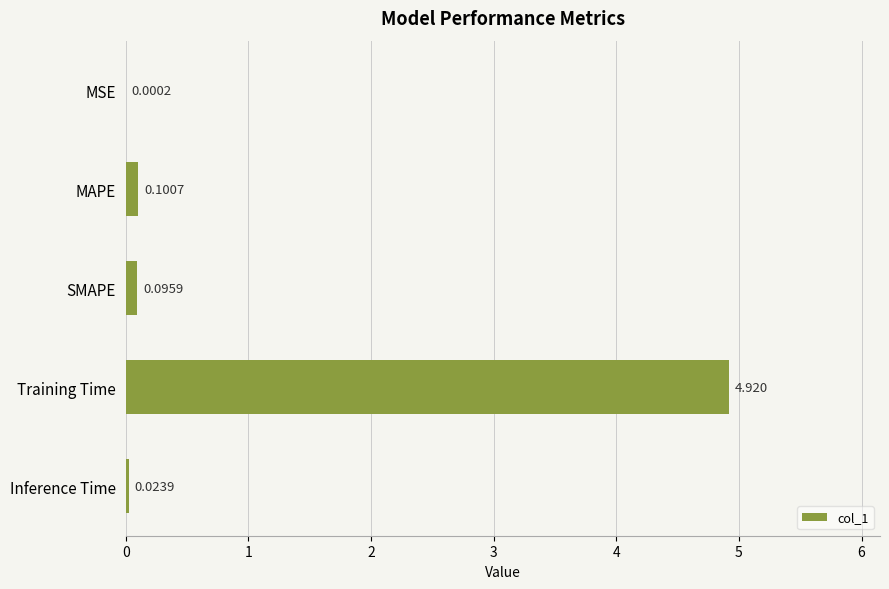

Are the bars grouped side by side (vs. stacked)?

No